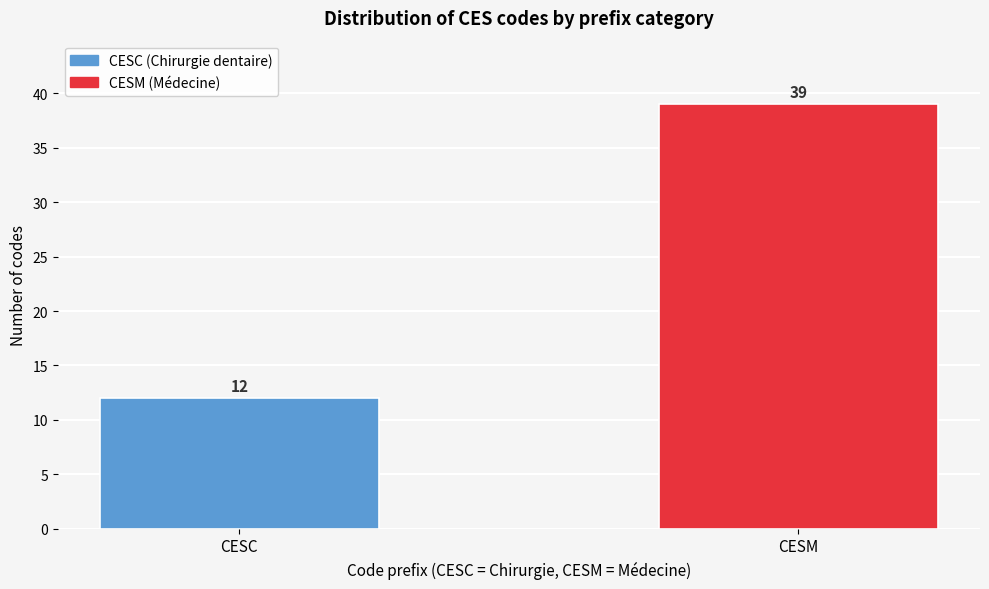

Reading left to right, list all the values displayed in this chart.

12	39